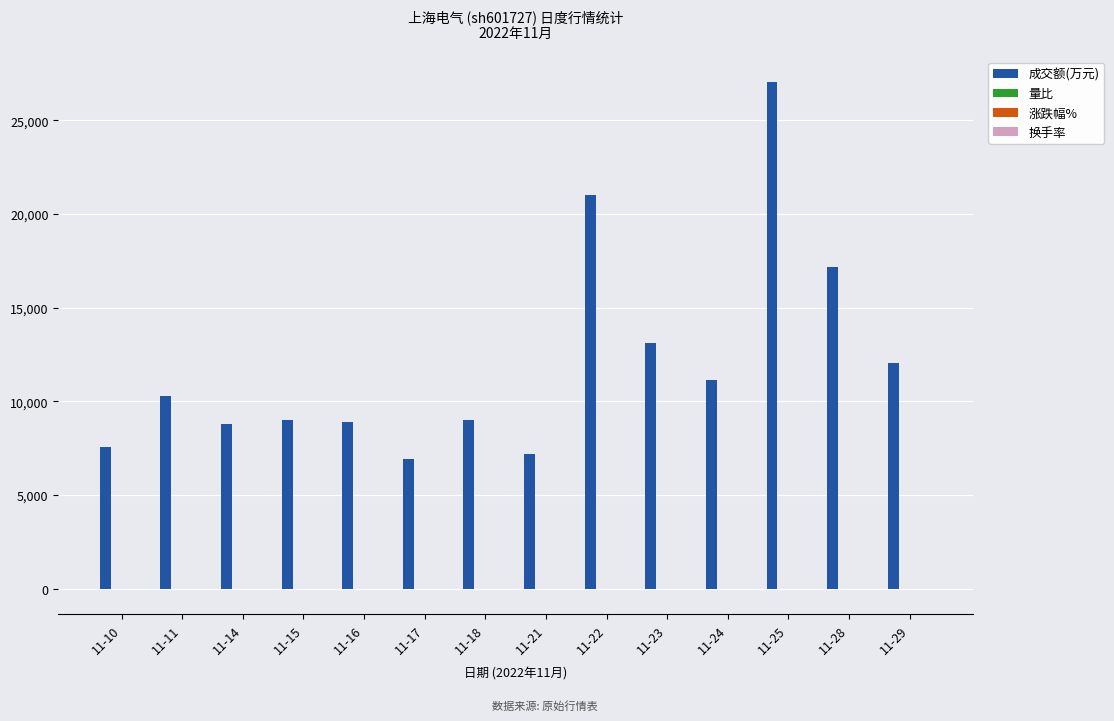

At which category does the chart reach its peak across all series?

11-25